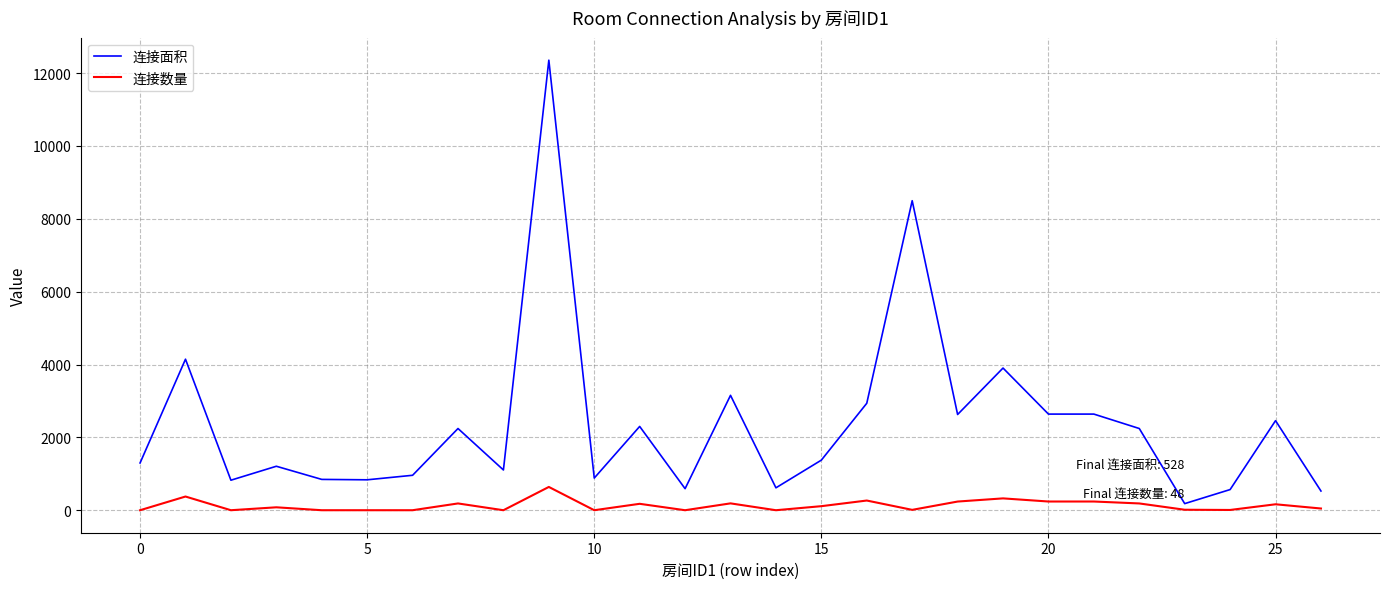

List the series in order of their overall mean, highest first.

连接面积, 连接数量